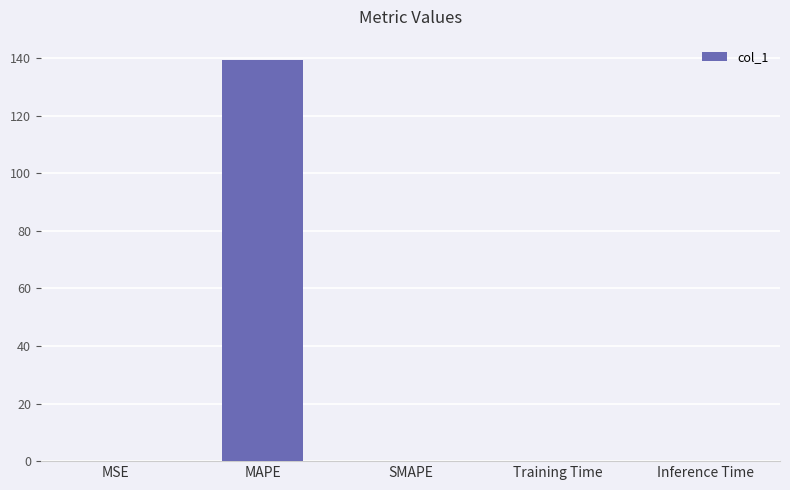

What is the sum of all values?

139.5